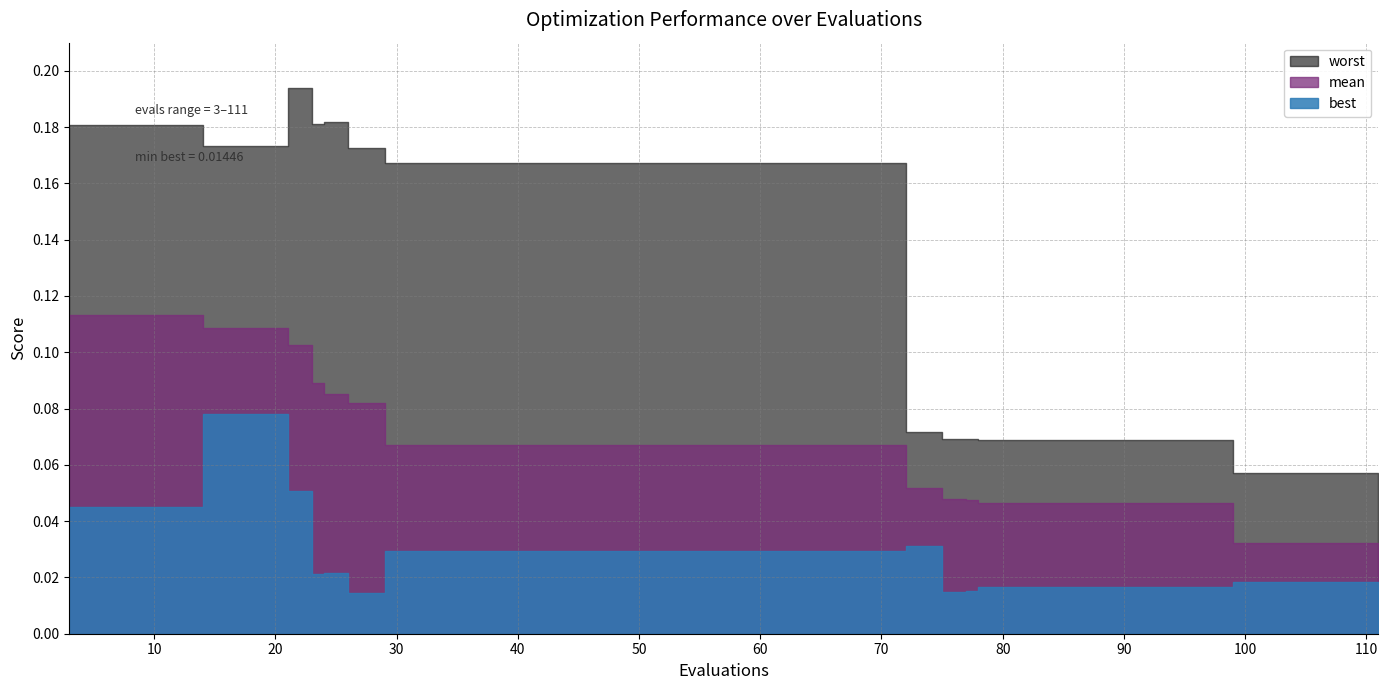

At which category does worst reach its first local peak?

21